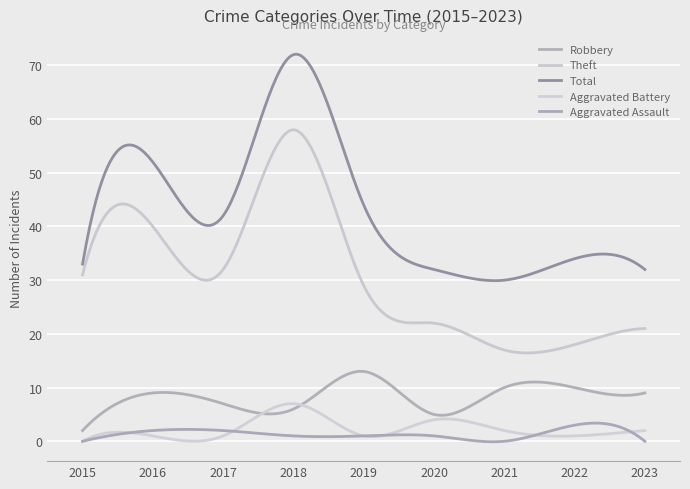

How many lines are shown in the chart?

5